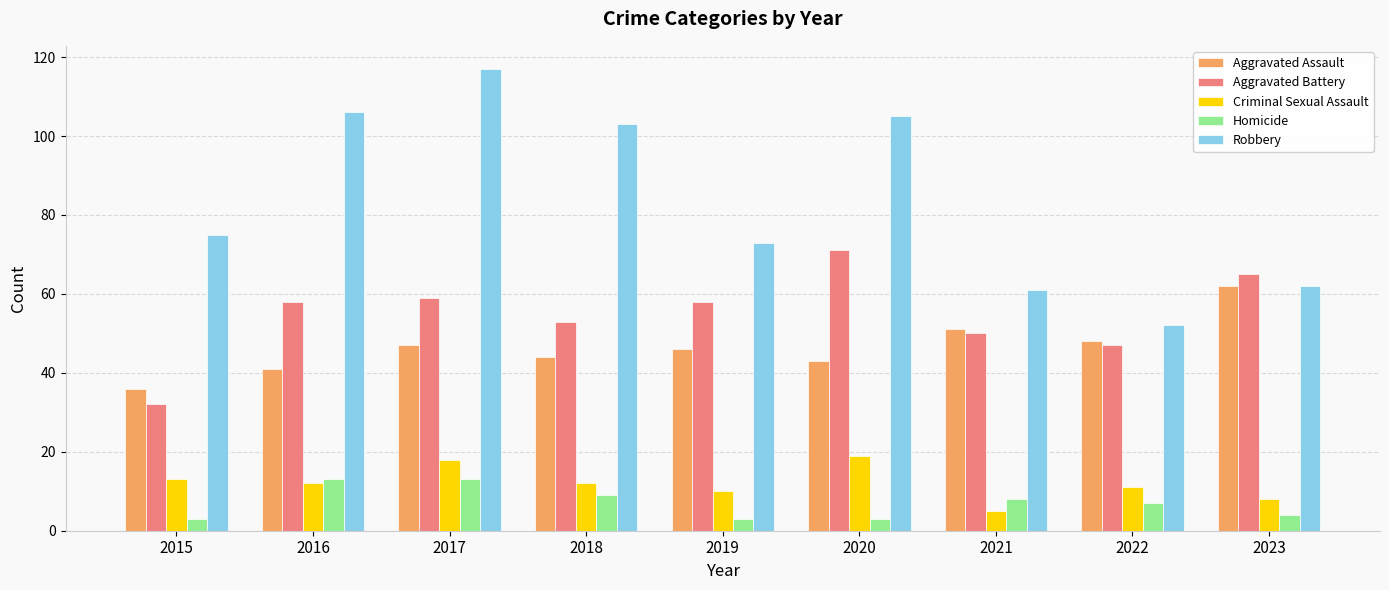

Rank the series by their maximum value, from lowest to highest.

Homicide, Criminal Sexual Assault, Aggravated Assault, Aggravated Battery, Robbery